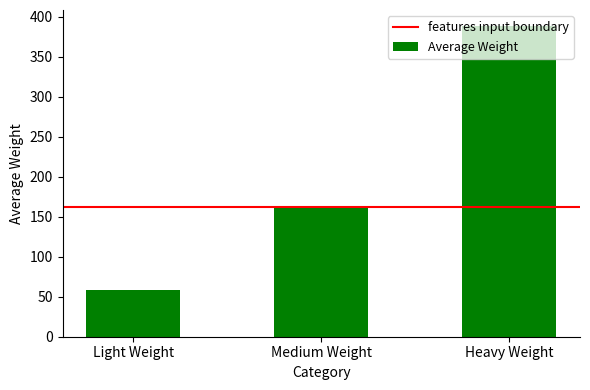

What is the label of the 3rd bar from the right?

Light Weight